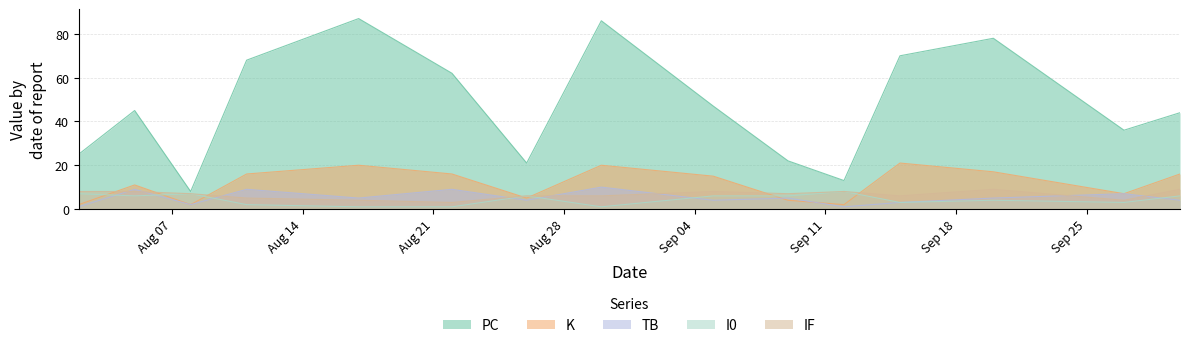

True or false: K and I0 cross at least once.

True